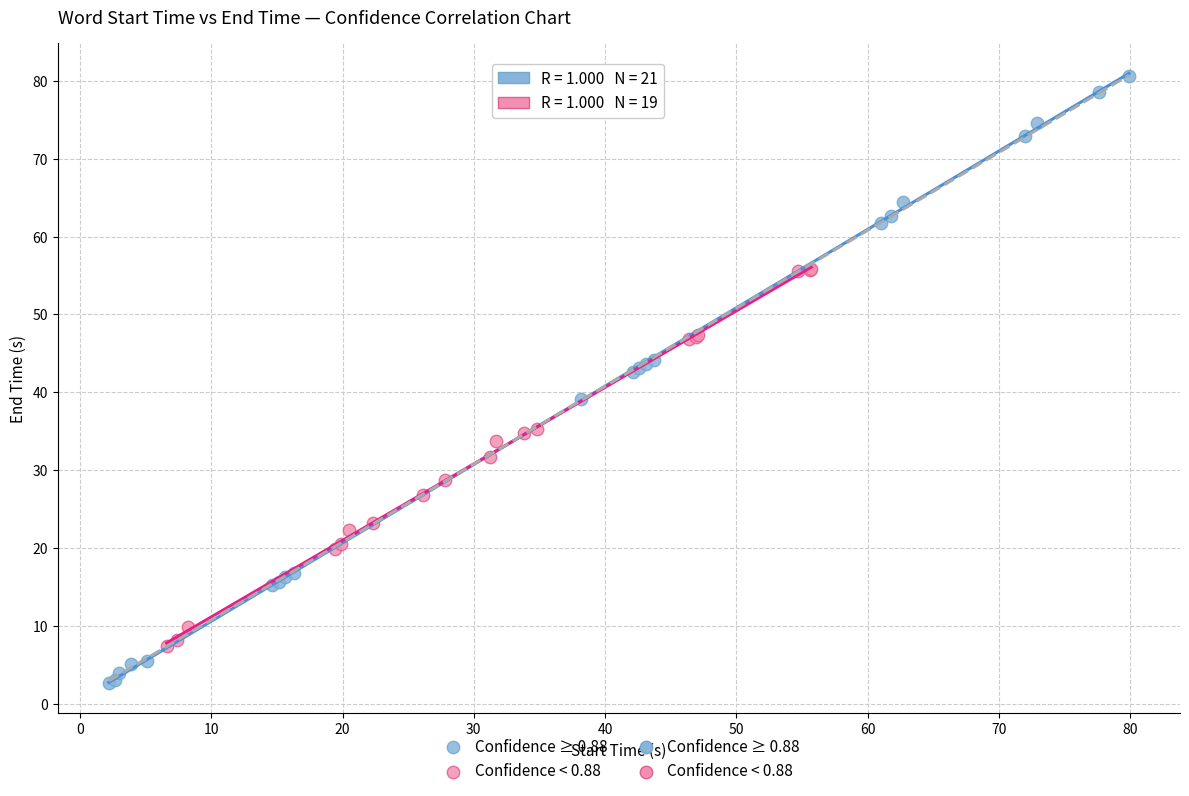

Which series has the widest spread of Y values?

Confidence ≥ 0.88